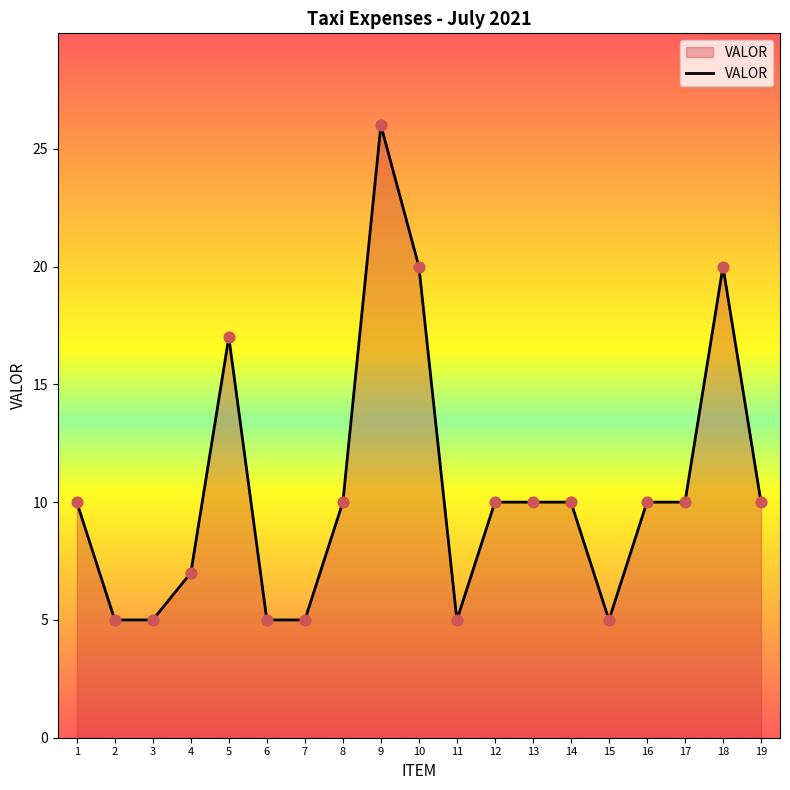

What is the ratio of the value at 6 to the value at 2?

1.0